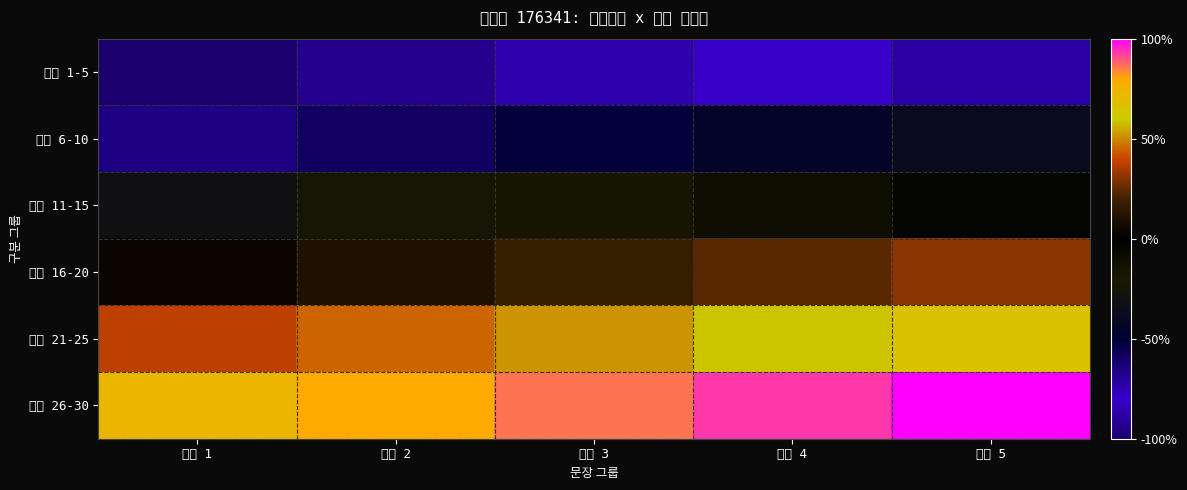

What is the total value across all series at 문장 5?

82.8